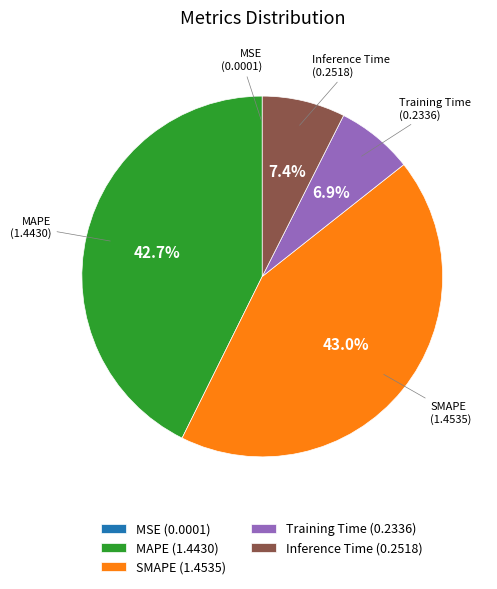

To the nearest percent, what percentage of the pie is Training Time?

7%